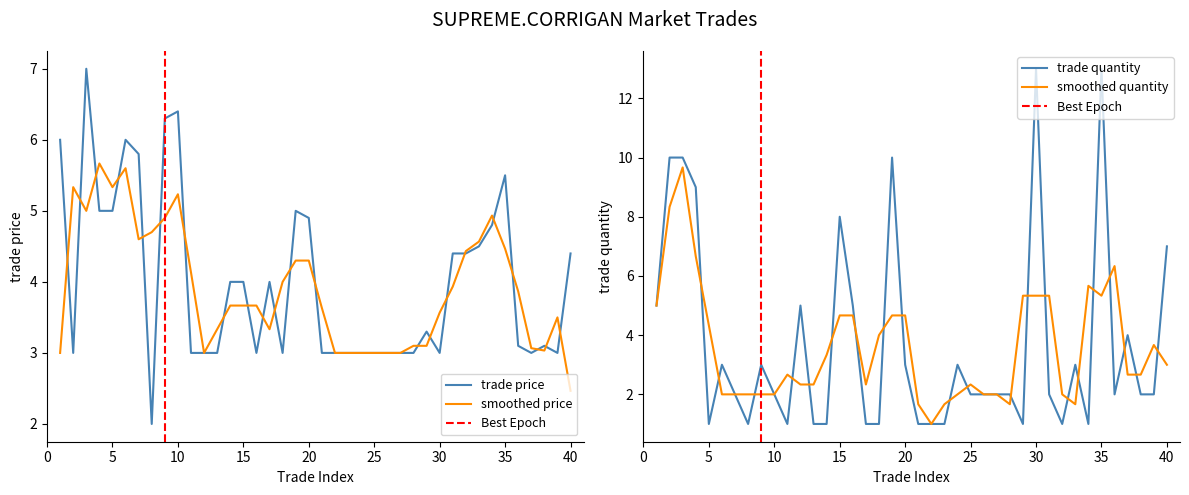

Reading left to right, extract all data points from this chart.

trade_price: 6.0	3.0	7.0	5.0	5.0	6.0	5.8	2.0	6.3	6.4	3.0	3.0	3.0	4.0	4.0	3.0	4.0	3.0	5.0	4.9	3.0	3.0	3.0	3.0	3.0	3.0	3.0	3.0	3.3	3.0	4.4	4.4	4.5	4.8	5.5	3.1	3.0	3.1	3.0	4.4
trade_quantity: 5.0	10.0	10.0	9.0	1.0	3.0	2.0	1.0	3.0	2.0	1.0	5.0	1.0	1.0	8.0	5.0	1.0	1.0	10.0	3.0	1.0	1.0	1.0	3.0	2.0	2.0	2.0	2.0	1.0	13.0	2.0	1.0	3.0	1.0	13.0	2.0	4.0	2.0	2.0	7.0